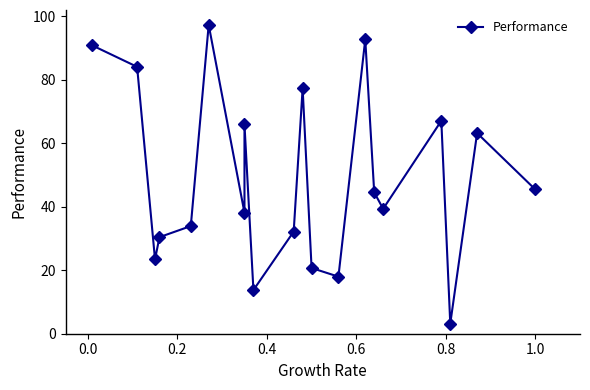

Reading right to left, list all the values displayed in this chart.

45.5	63.2	3.2	67.1	39.4	44.5	92.7	18.0	20.7	77.3	32.2	13.8	65.9	38.1	97.3	33.9	30.4	23.4	84.1	90.8